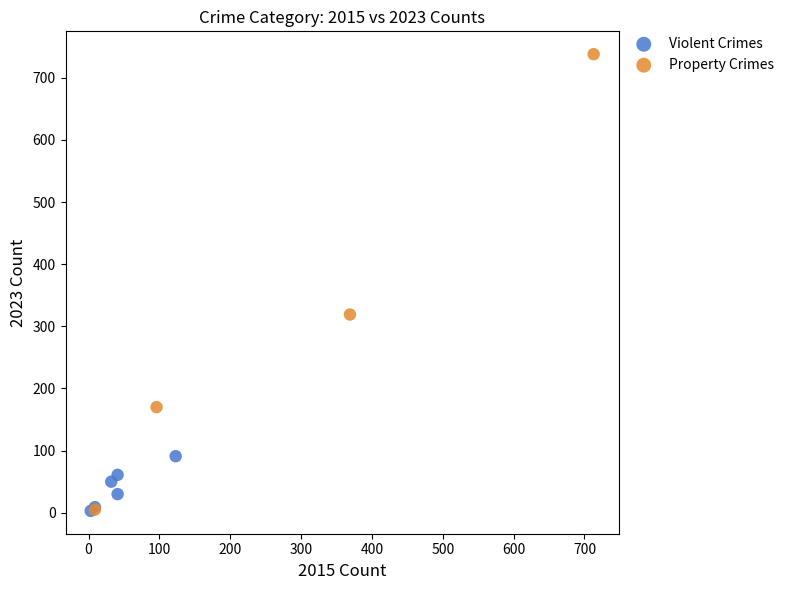

What are all the series names shown in the legend?

Violent Crimes, Property Crimes